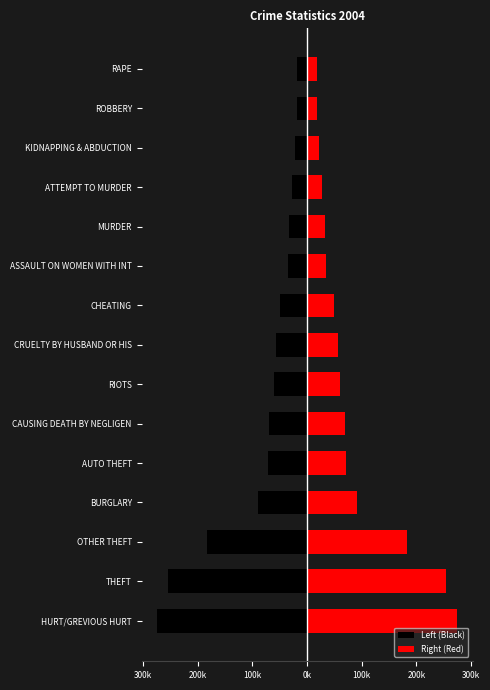

At how many categories does at least one series exceed -98802?

15